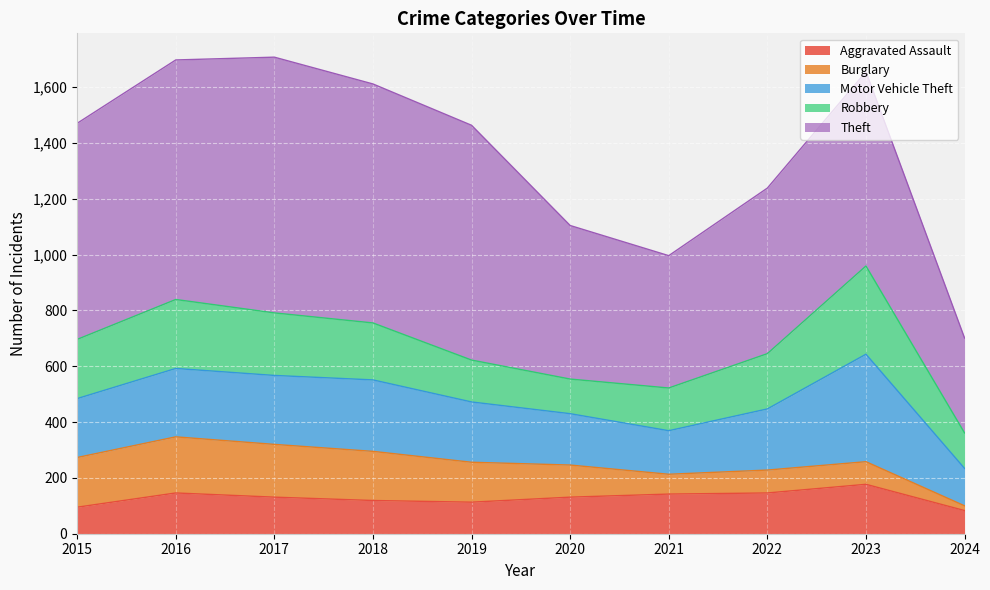

List the labels in order of Aggravated Assault value, smallest first.

2024, 2015, 2019, 2018, 2017, 2020, 2021, 2016, 2022, 2023